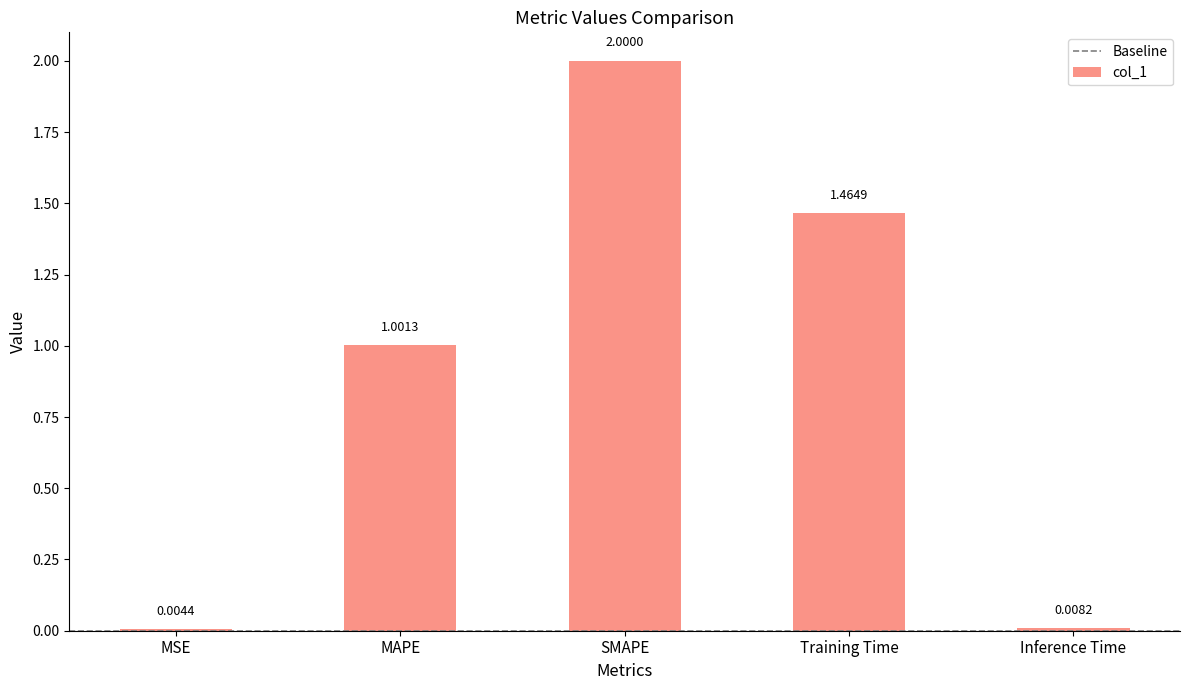

What is the change in value from MSE to MAPE?

+1.0